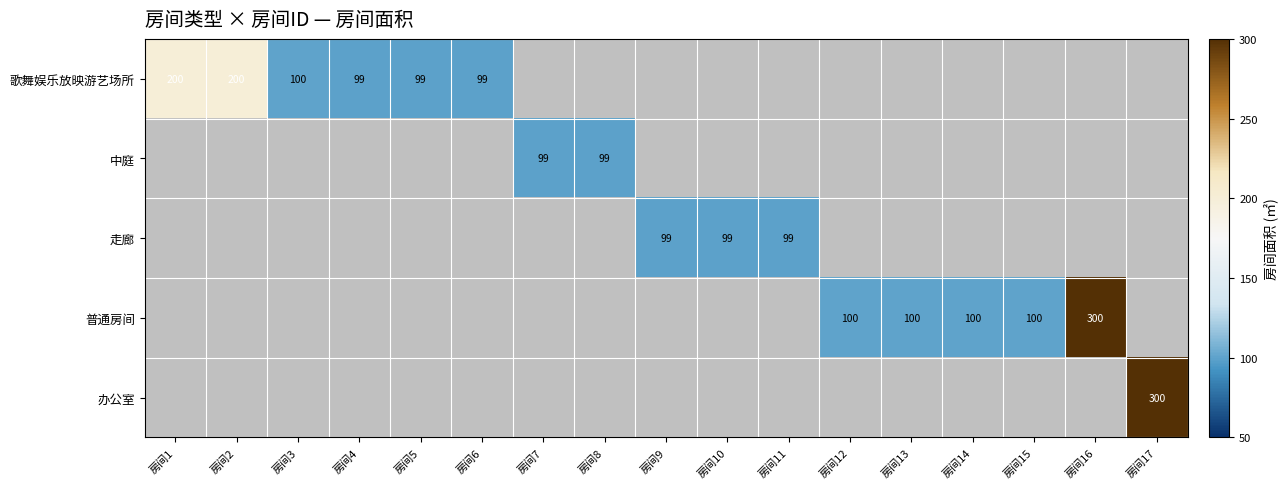

How many categories are shown in the chart?

17